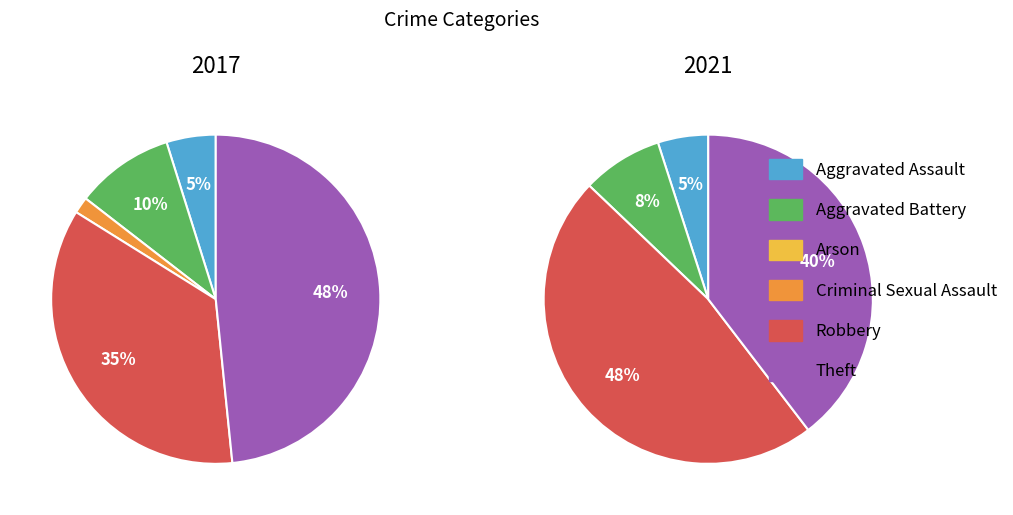

Is there any slice that represents more than half of the pie?

No